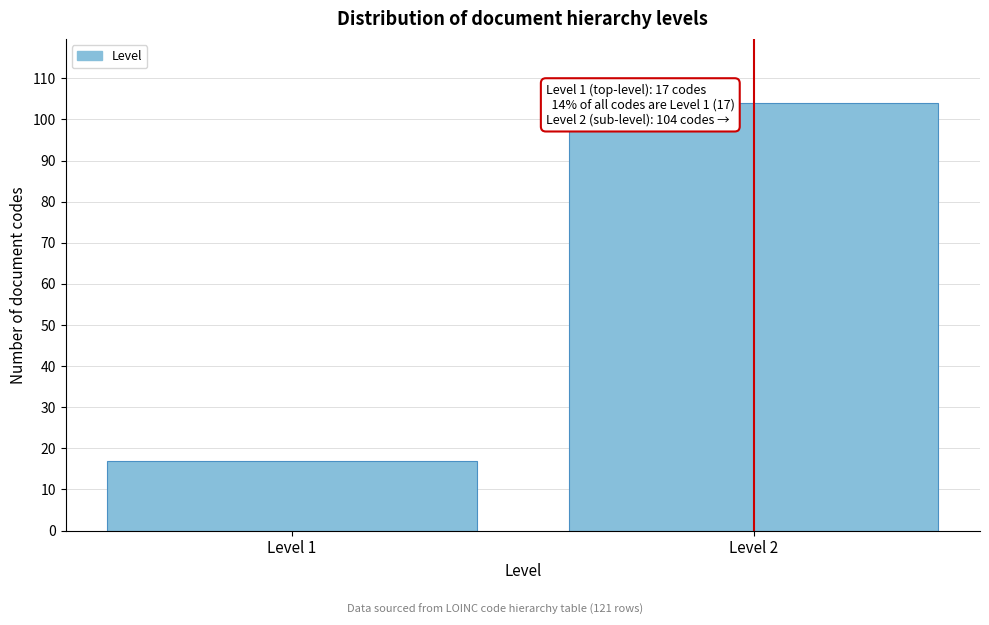

Reading right to left, extract all data points from this chart.

Level 2=104	Level 1=17